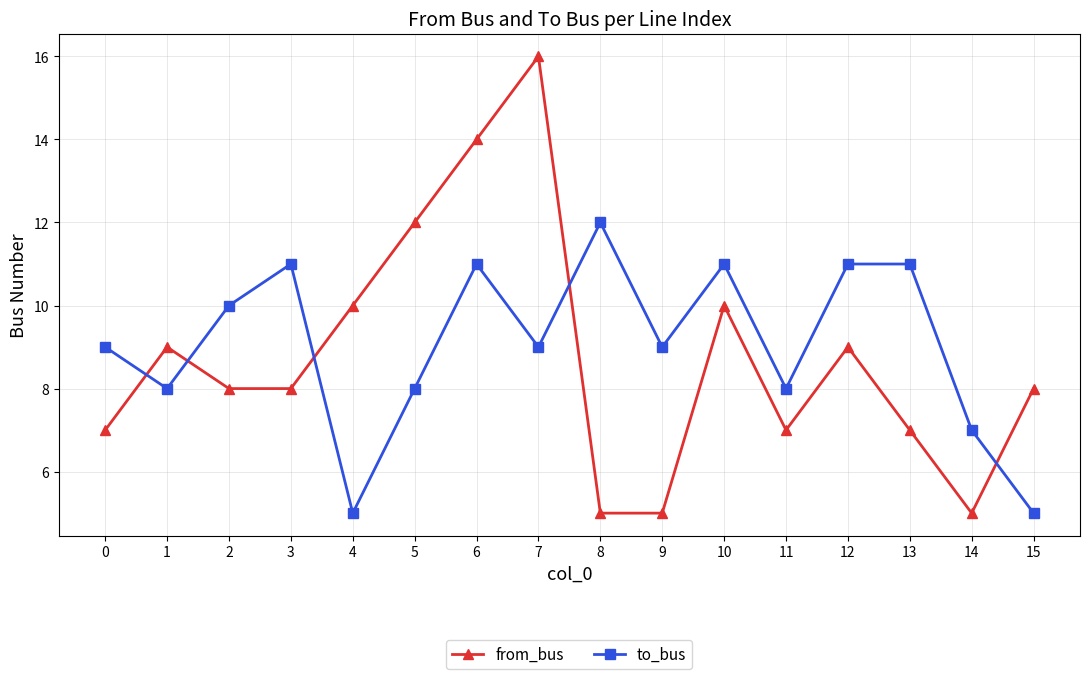

Reading left to right, list all the values displayed in this chart.

from_bus: 0=7	1=9	2=8	3=8	4=10	5=12	6=14	7=16	8=5	9=5	10=10	11=7	12=9	13=7	14=5	15=8
to_bus: 0=9	1=8	2=10	3=11	4=5	5=8	6=11	7=9	8=12	9=9	10=11	11=8	12=11	13=11	14=7	15=5